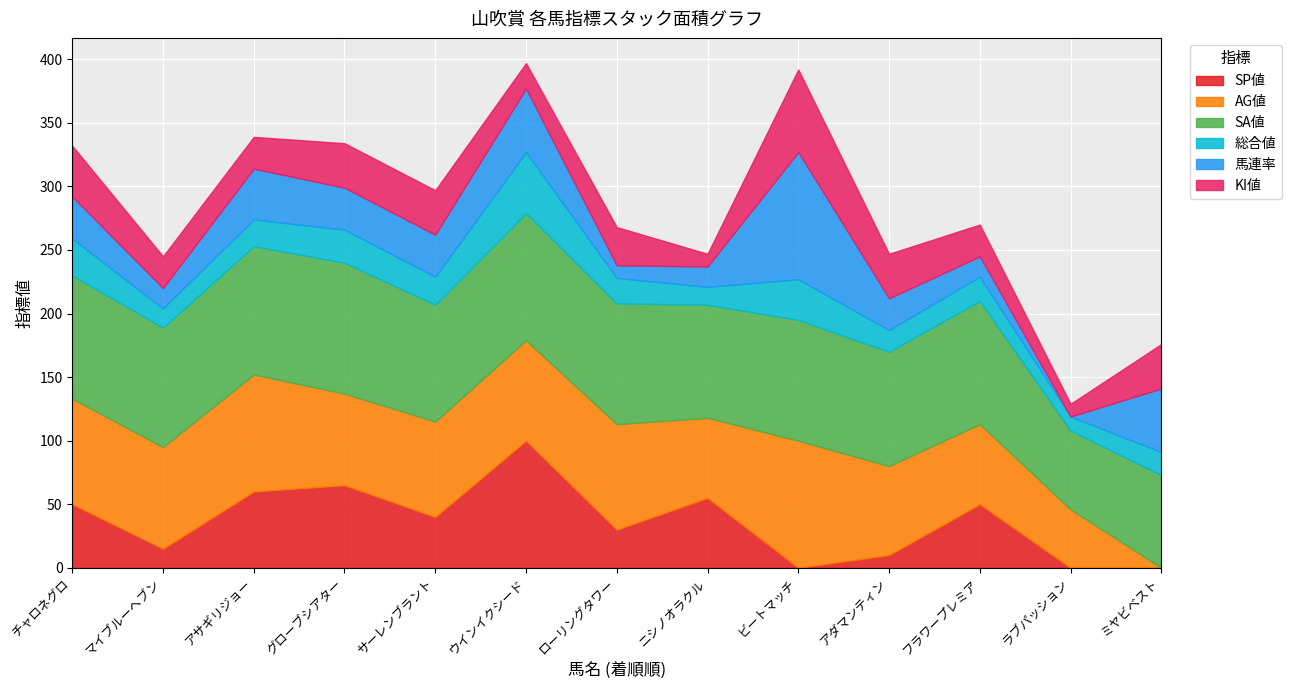

At which label does SP値 reach its peak?

ウインイクシード